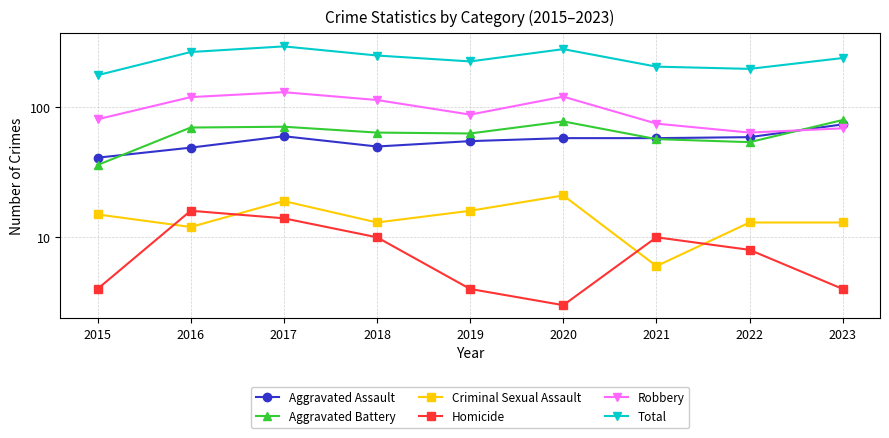

Which has a higher value, 2022 or 2015?

2022